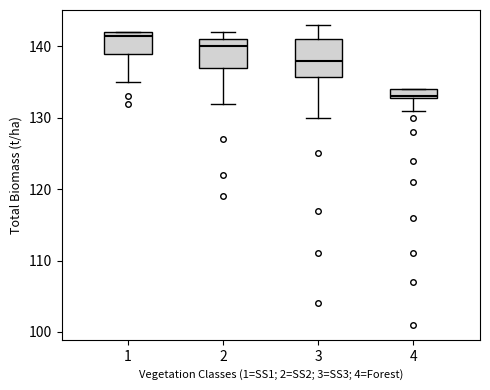

Which box has the lowest median line?

4